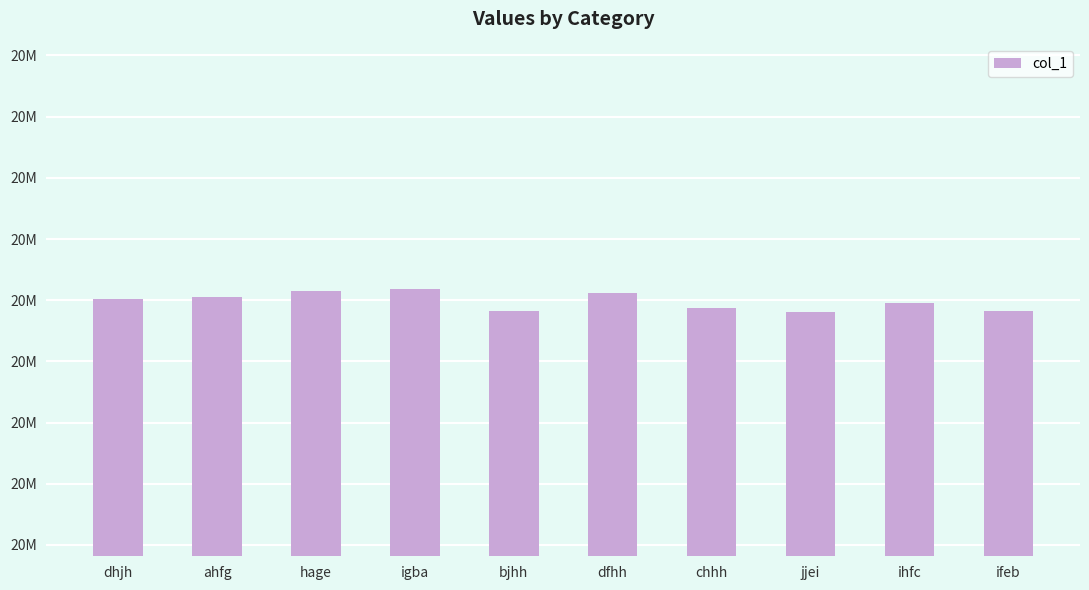

At which category does the chart reach its peak across all series?

igba